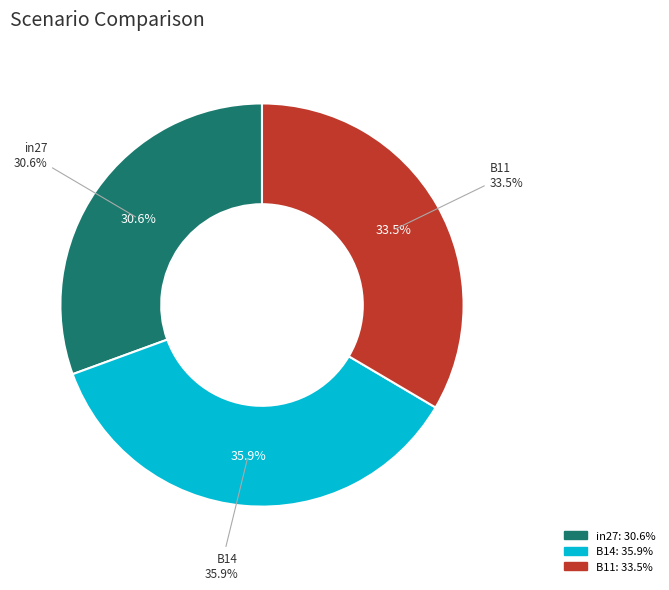

What is the total percentage of B14 and in27?

66.5%